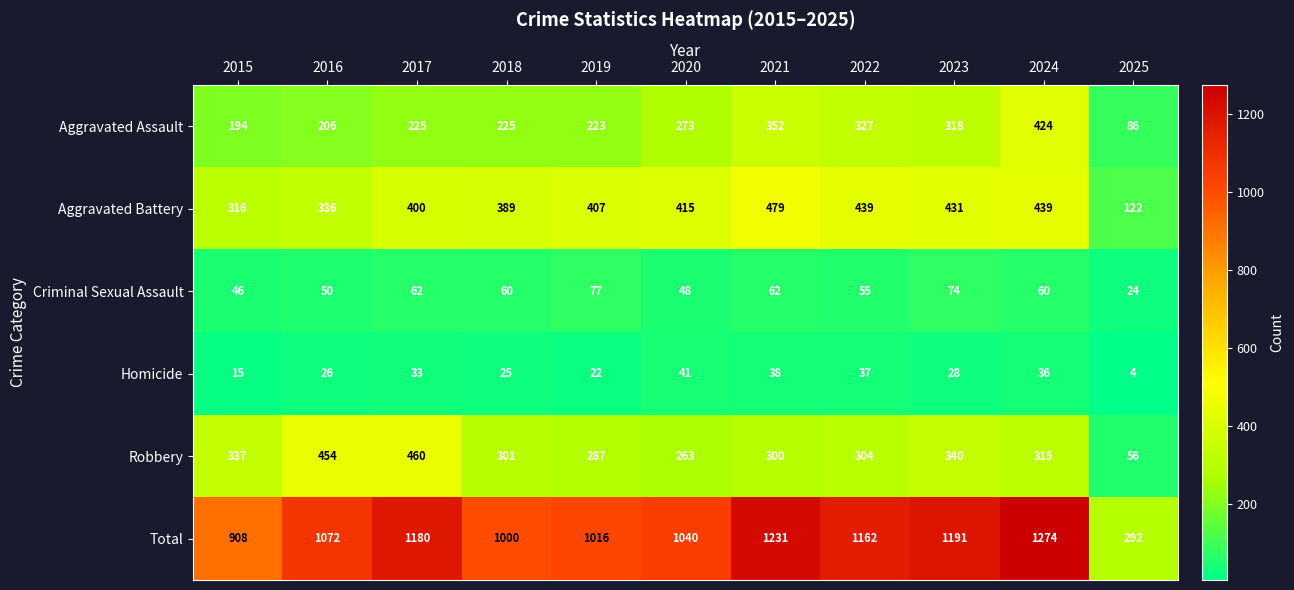

Which label corresponds to the largest value in the chart?

2024